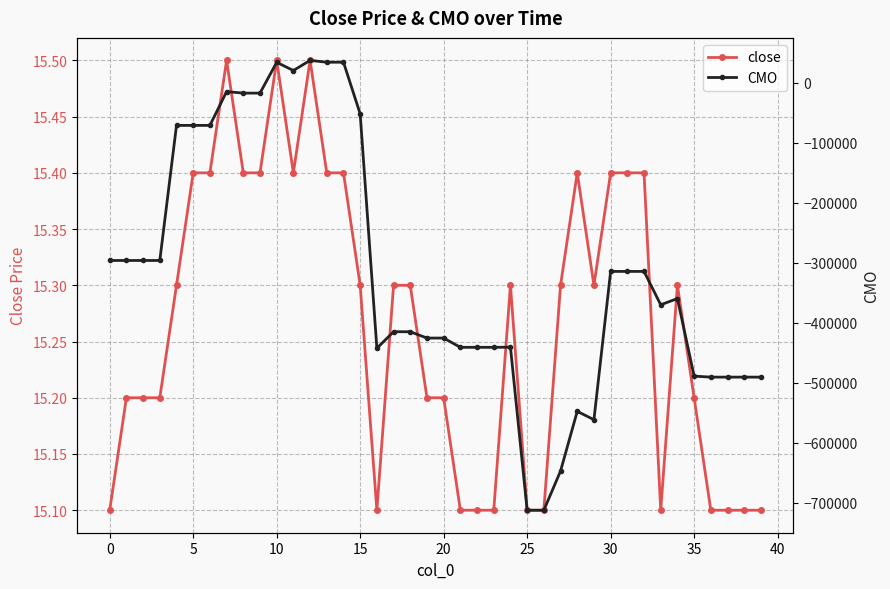

What is the greatest value displayed?

36916.9